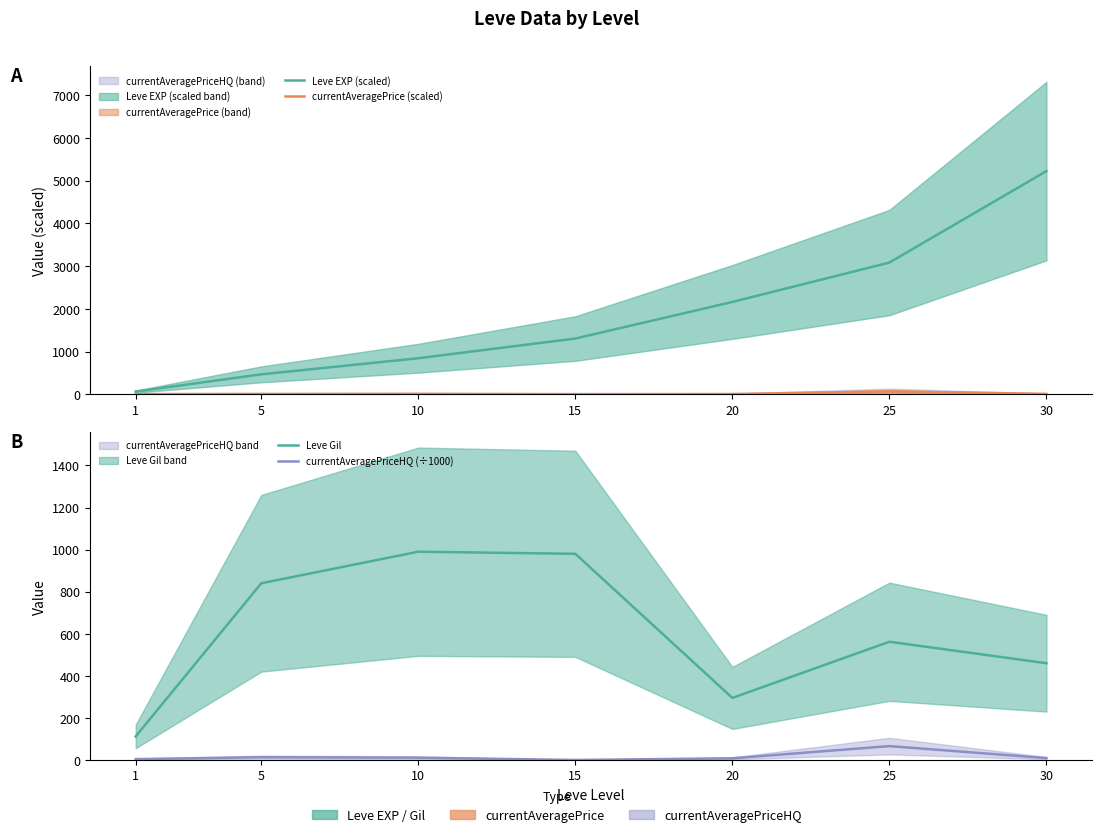

True or false: currentAveragePriceHQ (÷1000) has more than 0 points higher than both neighbors.

True